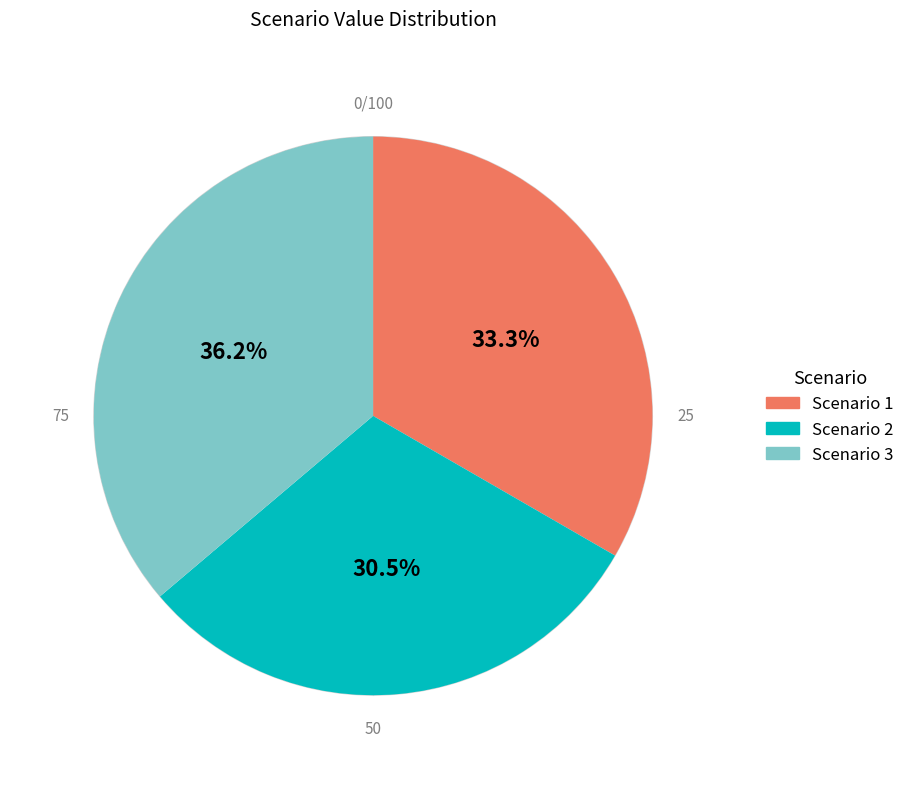

Does Scenario 3 account for over 50% of the chart?

No